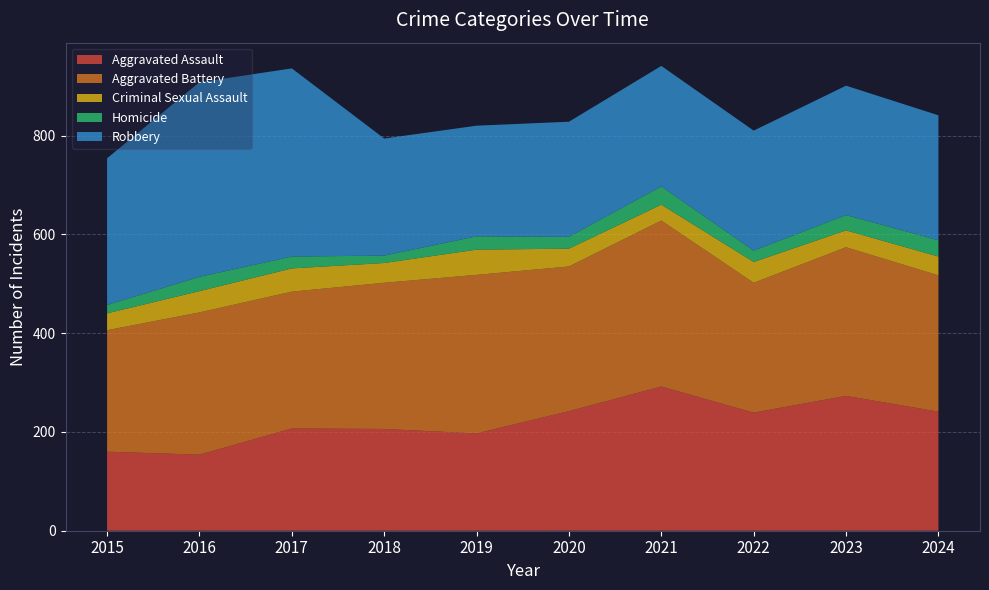

Reading left to right, transcribe all the data shown in this chart.

Aggravated Assault: 160	154	207	206	197	242	292	239	273	241
Aggravated Battery: 246	288	277	296	321	293	336	263	301	276
Criminal Sexual Assault: 34	43	47	40	51	36	32	42	34	38
Homicide: 17	29	24	15	27	24	37	23	31	33
Robbery: 297	394	381	237	224	233	244	243	262	253